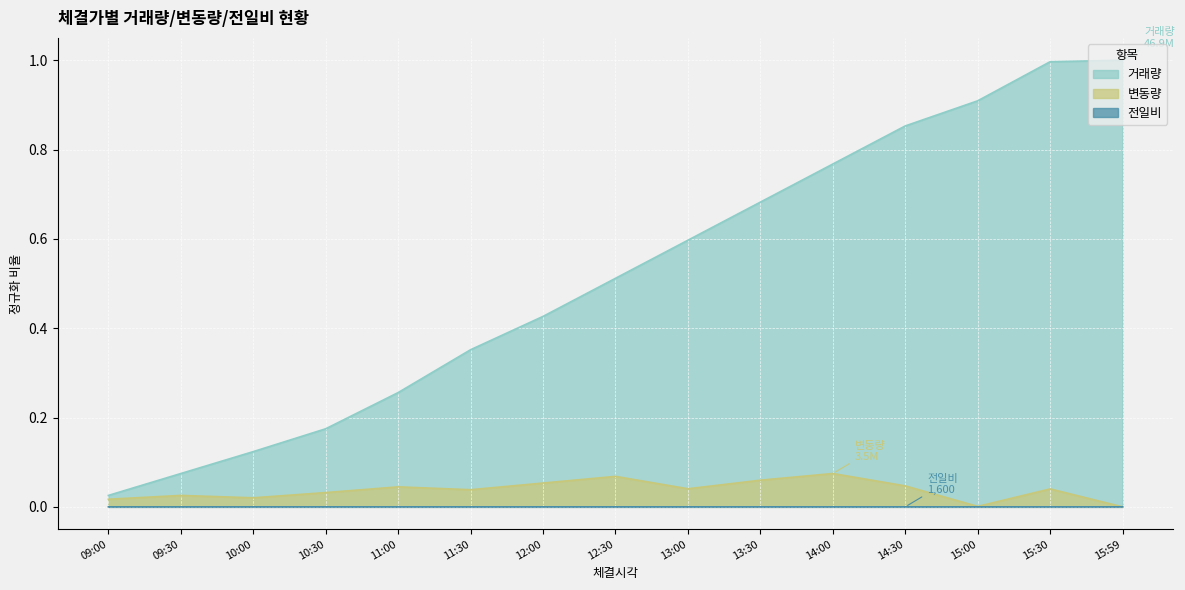

What is the label of the 1st point from the right?

15:59